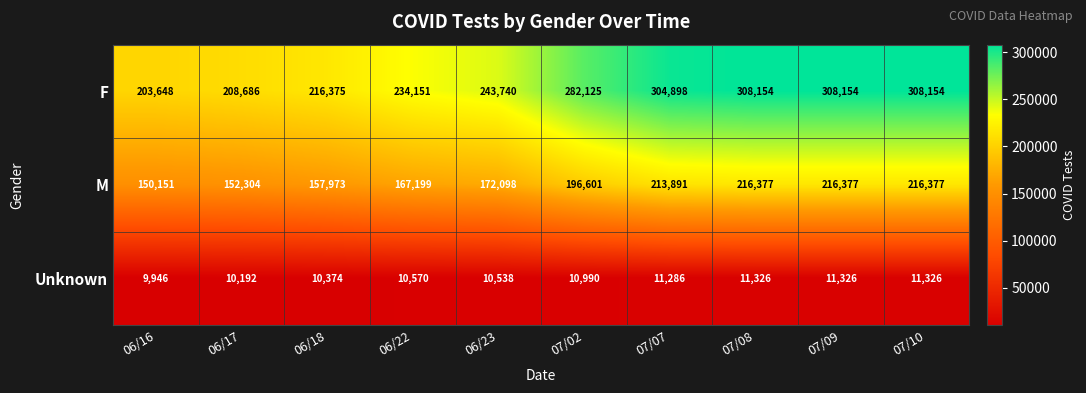

What is the greatest value displayed?

308154